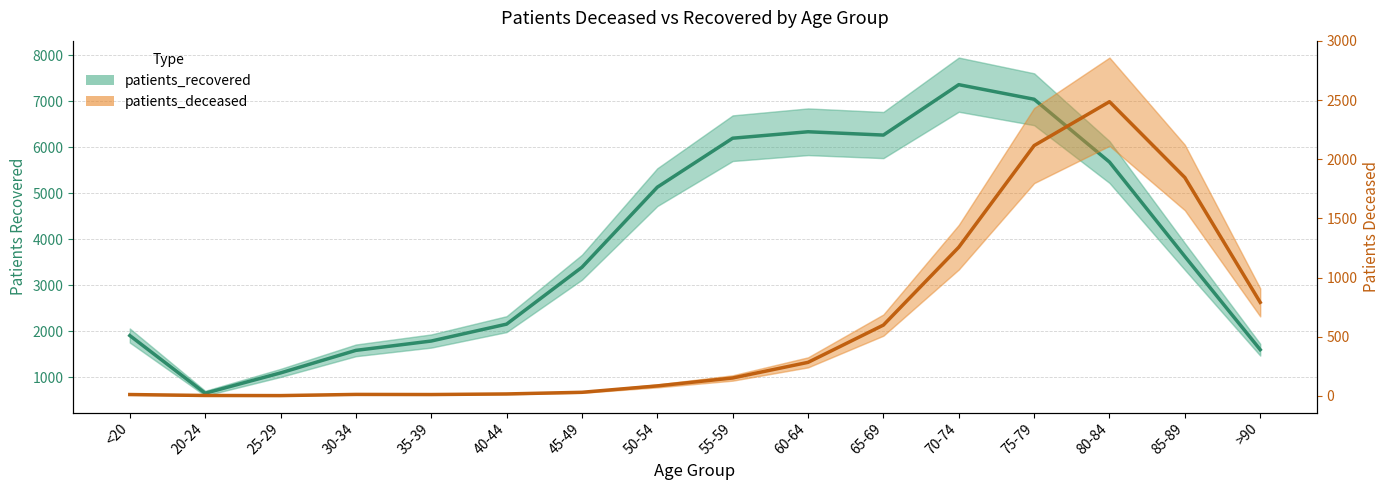

How many data points in patients_recovered are above 3625?

7